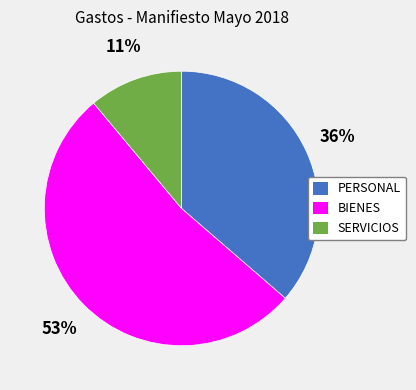

How many segments does this pie chart have?

3